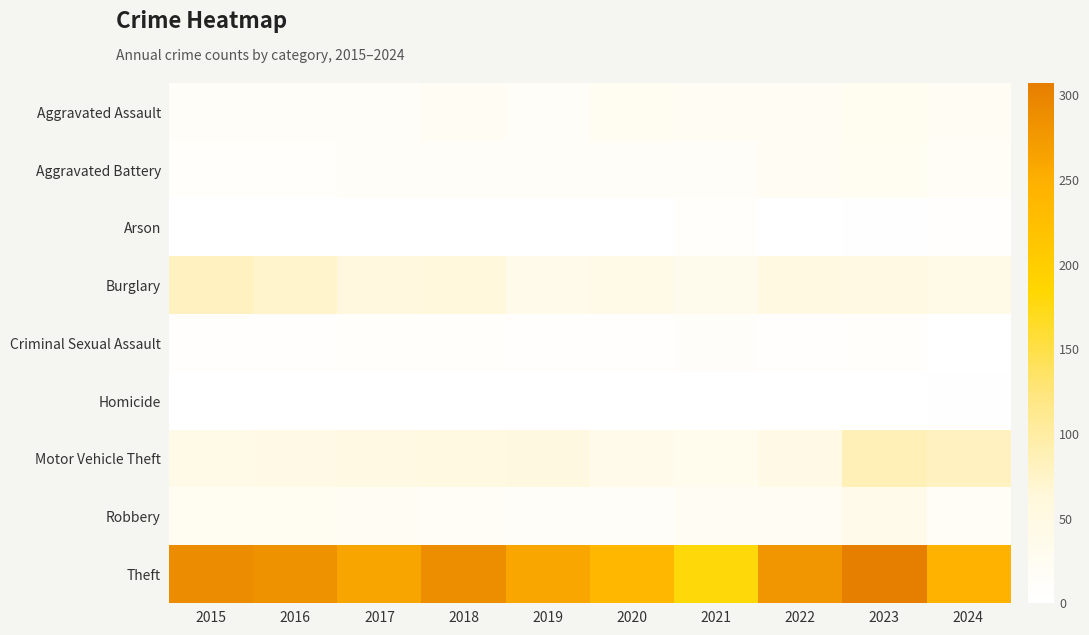

How many distinct data groups are displayed?

9